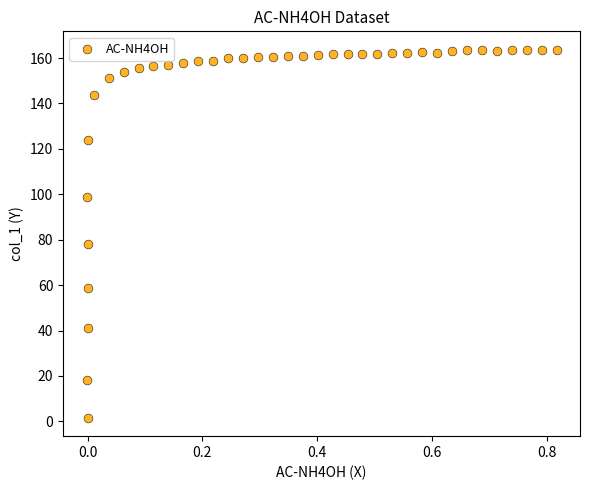

What is the range of X values (max minus min)?

0.8